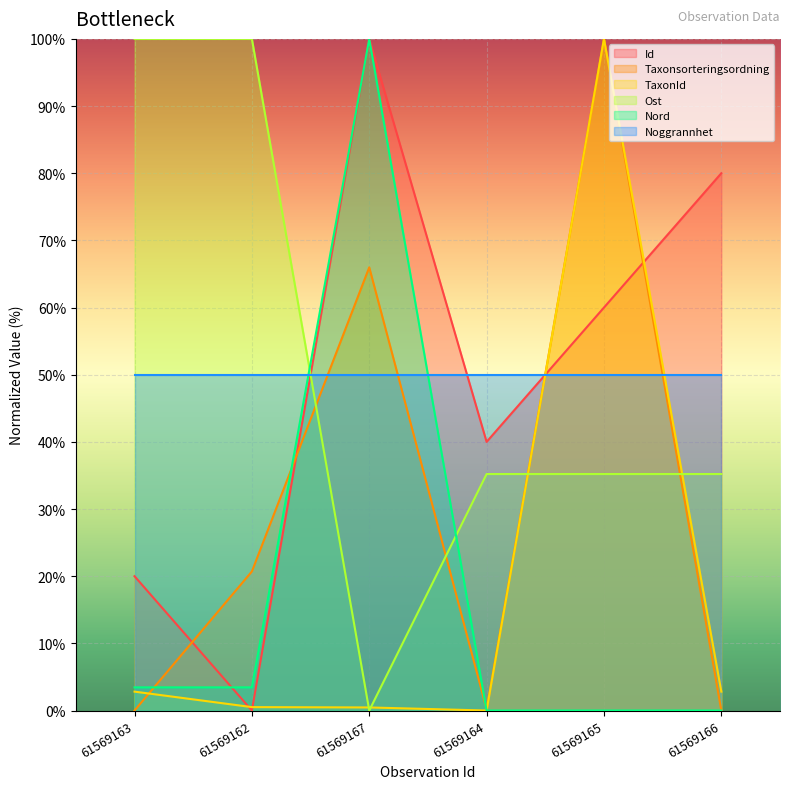

Is the value of Id at 61569165 greater than the value of TaxonId at 61569162?

Yes